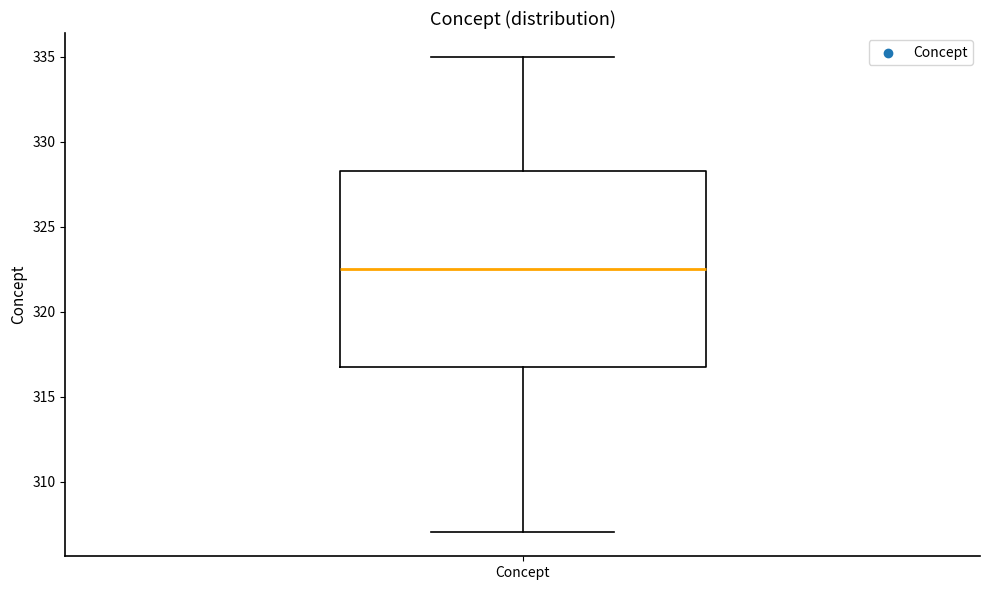

Where does the lower whisker of the box for Concept end on the y-axis? The values are not printed on the chart, so give them approximately, as read against the axis.

307.0